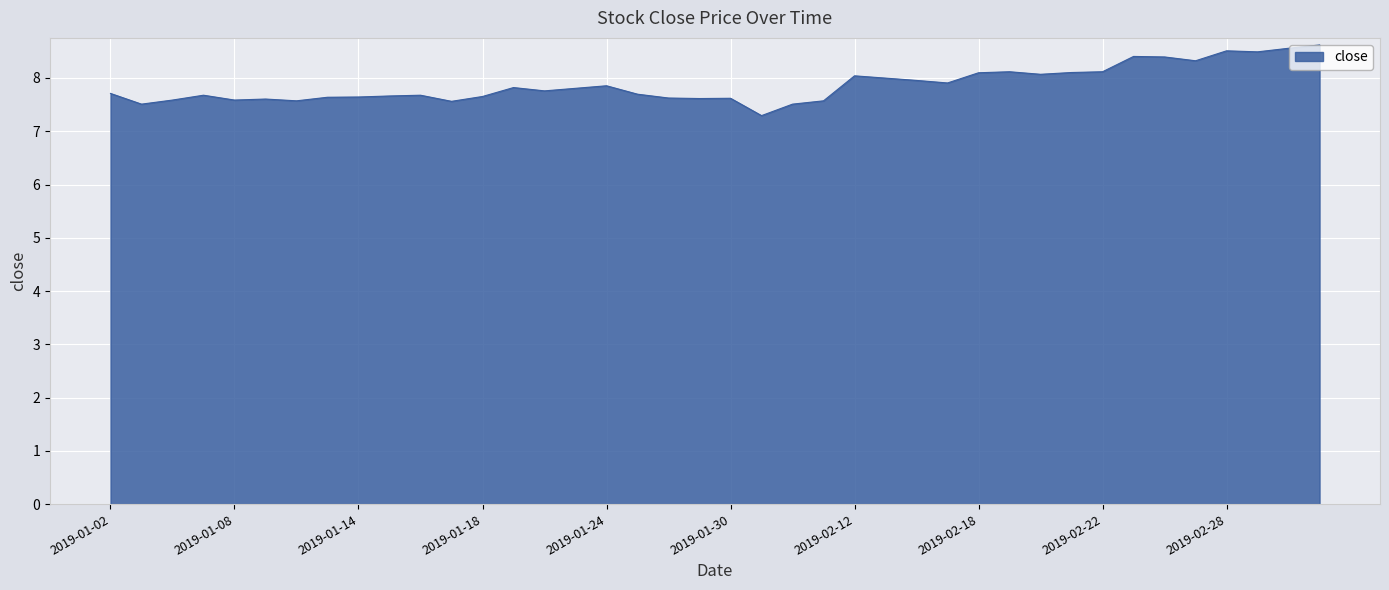

How many series are shown in this chart?

1